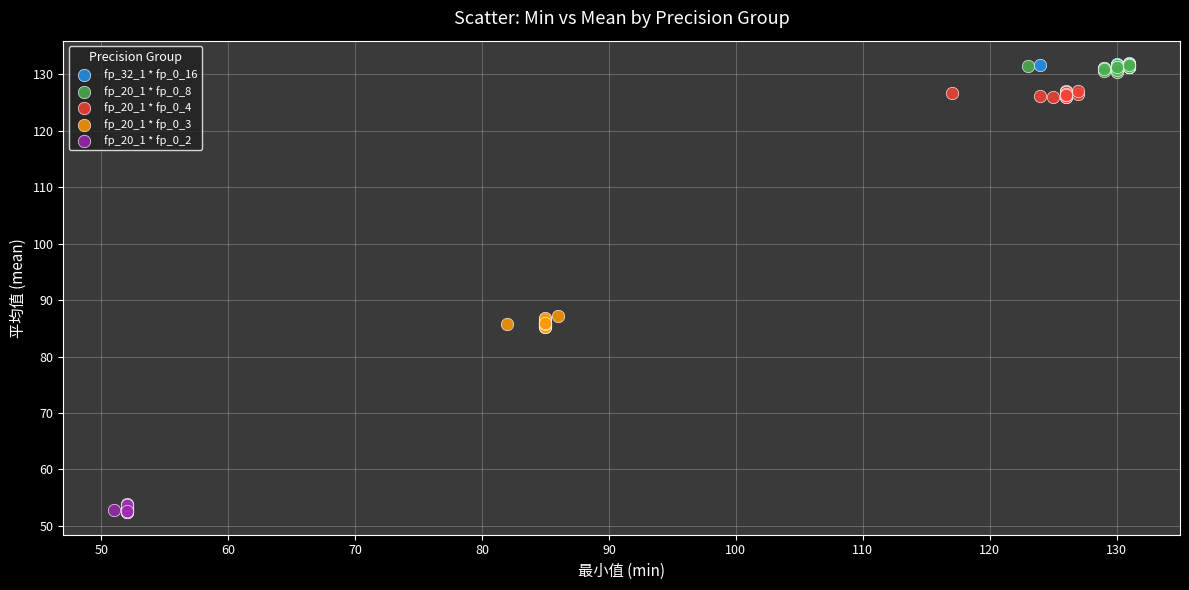

Which series contains the lowest Y value?

fp_20_1 * fp_0_2